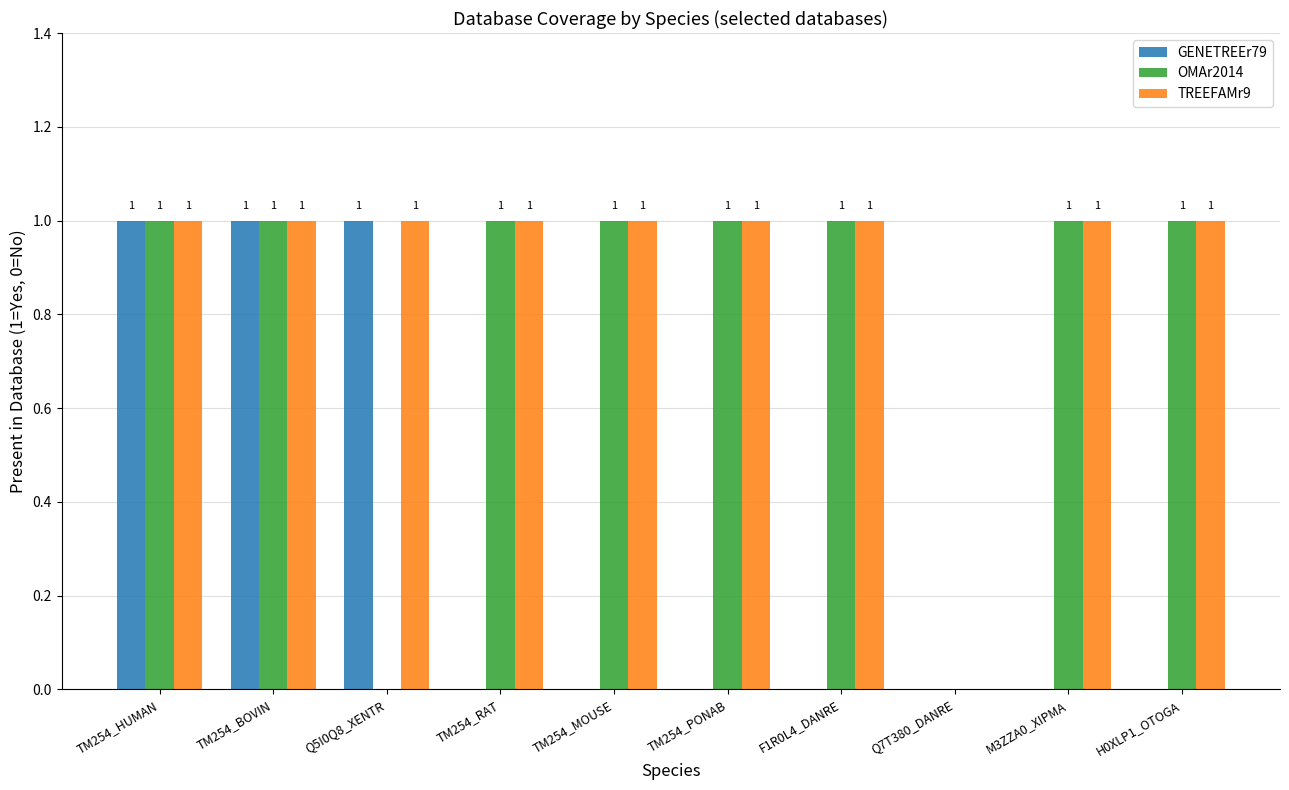

Does the chart contain stacked bars?

No